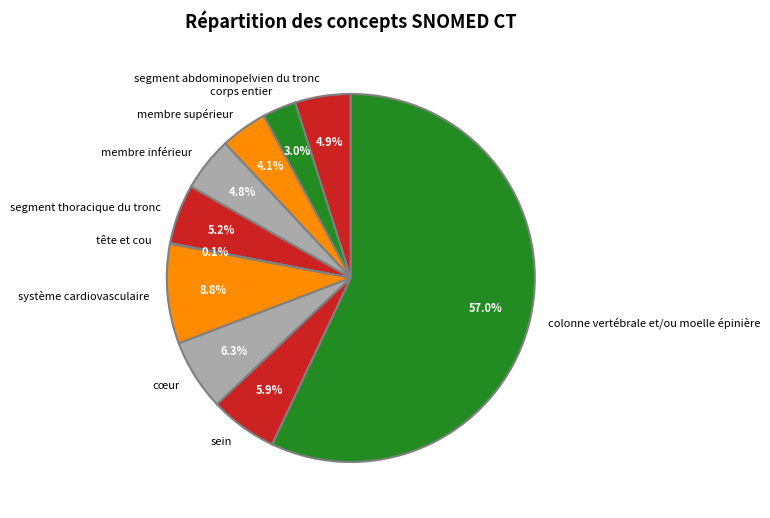

Which slice is the largest?

colonne vertébrale et/ou moelle épinière